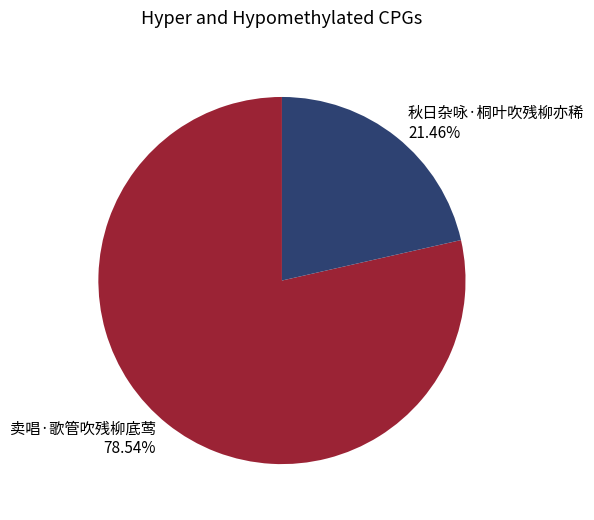

What is the ratio of the value at 秋日杂咏·桐叶吹残柳亦稀 to the value at 卖唱·歌管吹残柳底莺?

0.3